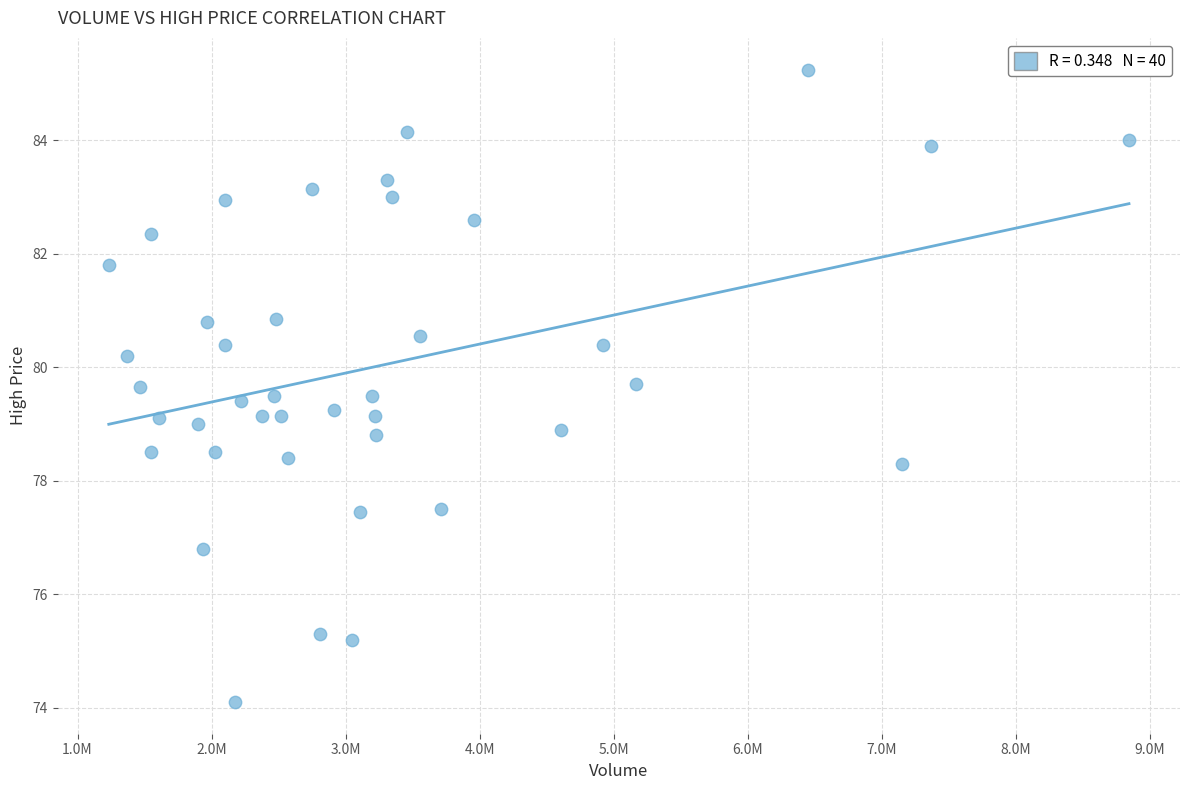

What is the range of X values (max minus min)?

7609321.0